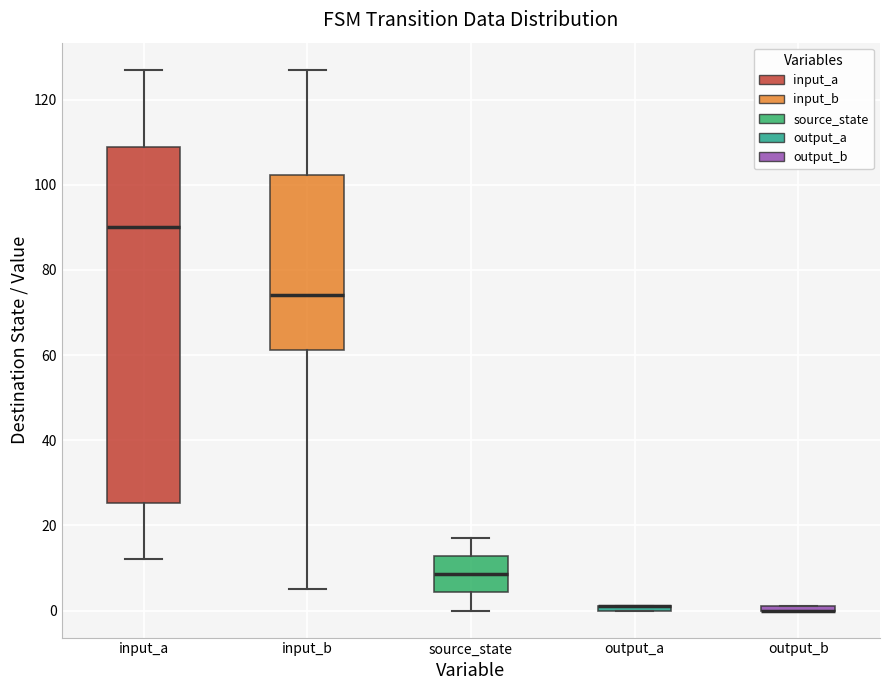

Where is the upper edge of the box for input_a on the y-axis? The values are not printed on the chart, so give them approximately, as read against the axis.

108